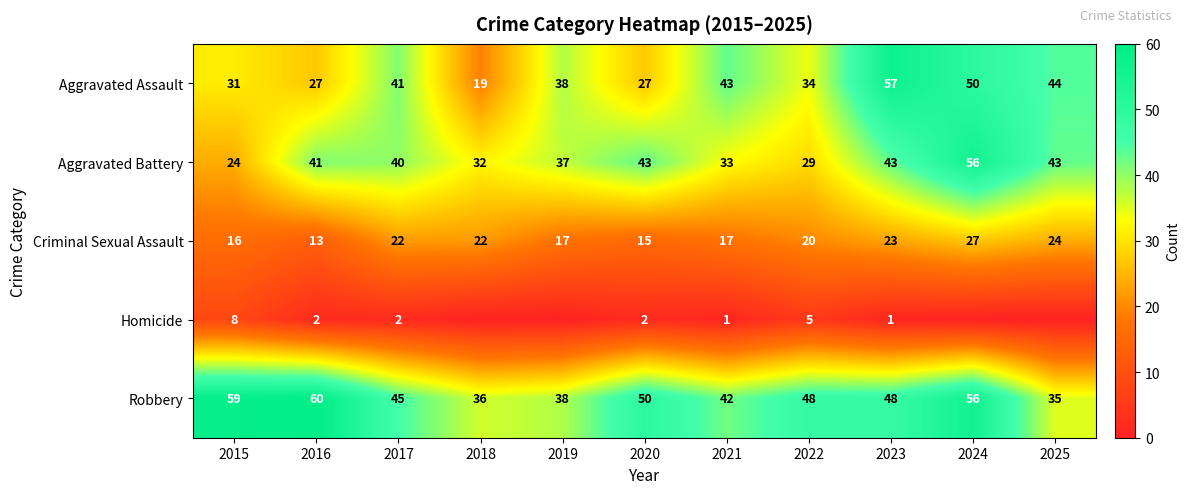

The value of Homicide at 2021 is 2. True or false?

False